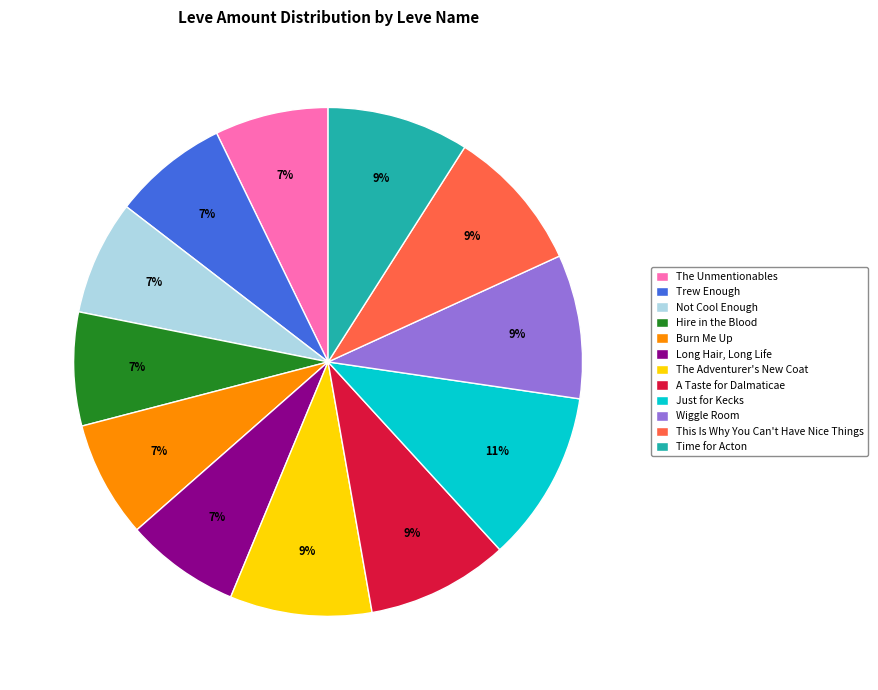

Is there a majority slice in this chart?

No